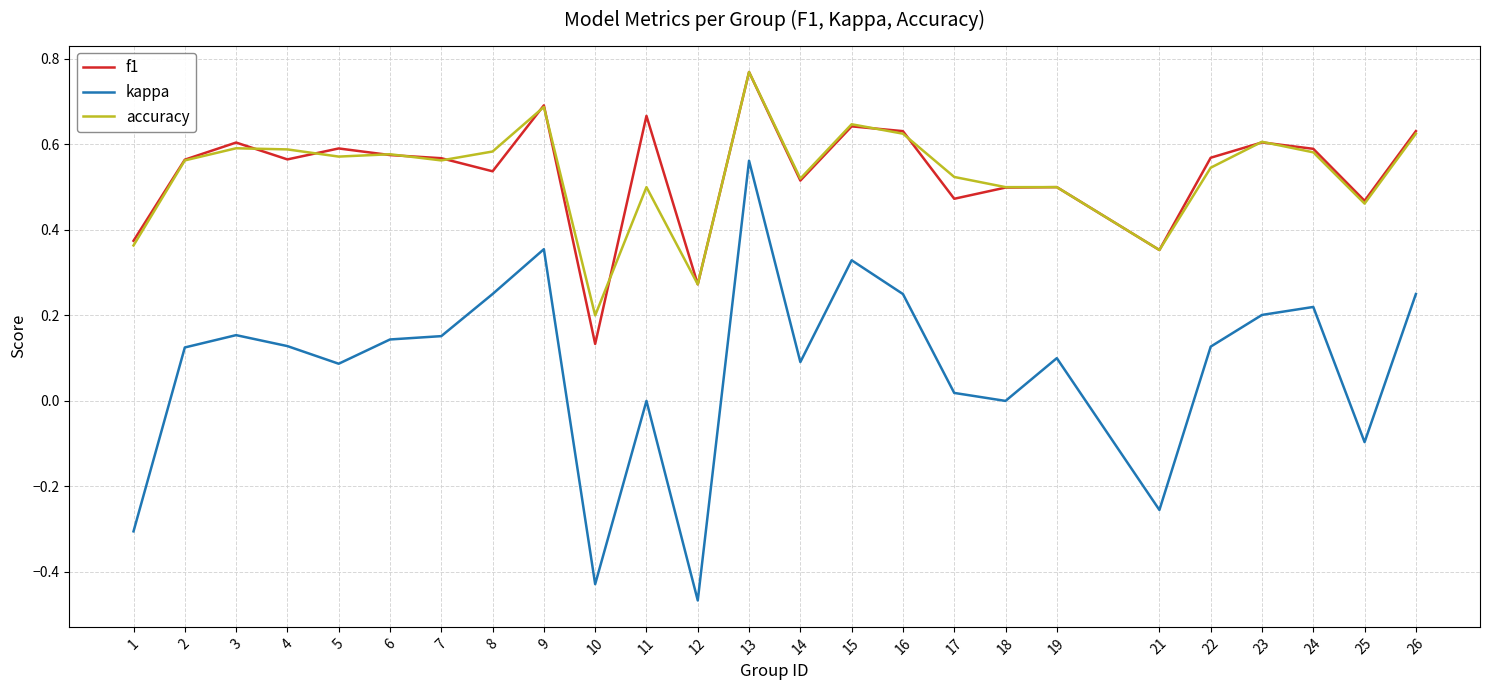

At which label does f1 reach its minimum?

10